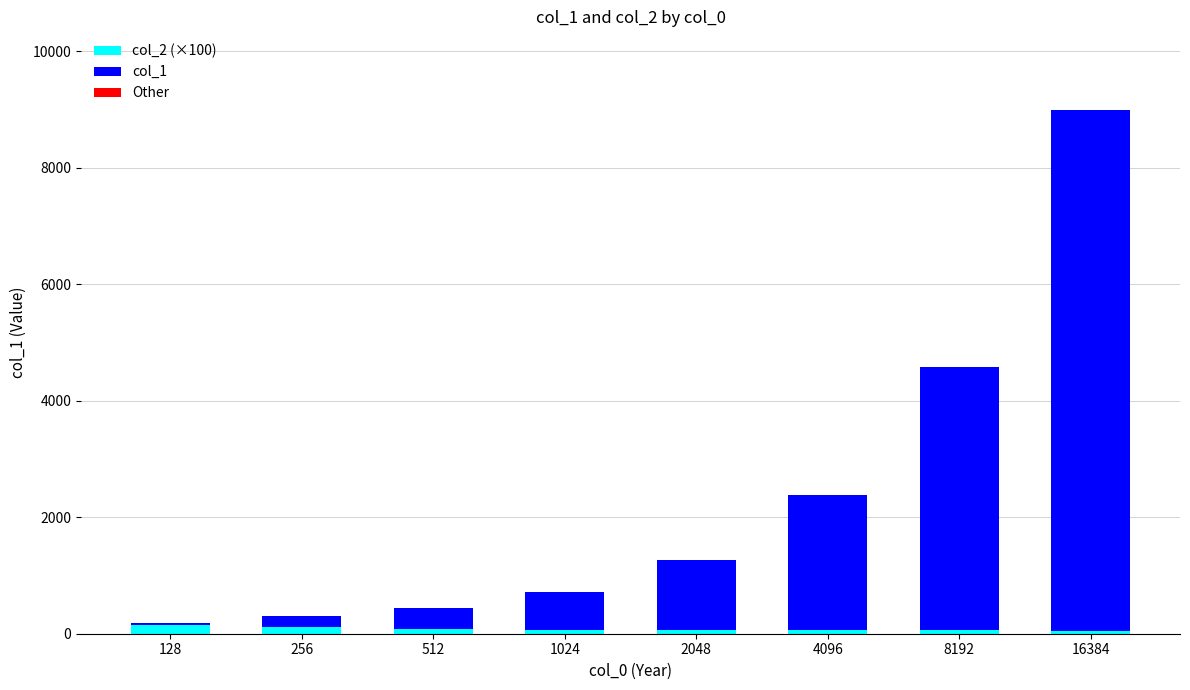

The col_2 (×100) series shows 58 at 4096. True or false?

True